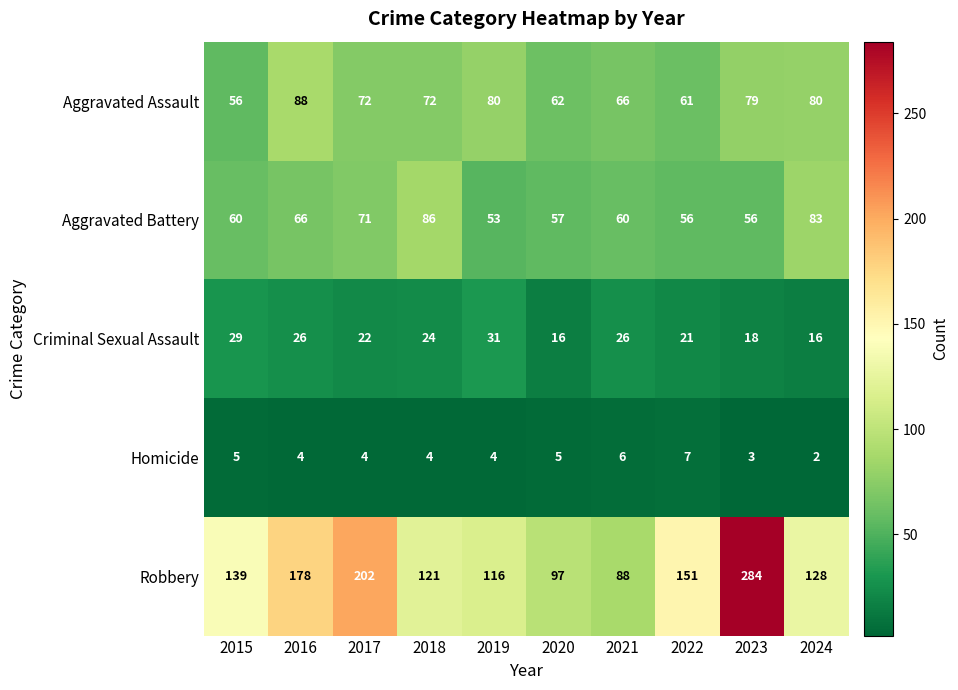

What is the average value of the Robbery series?

150